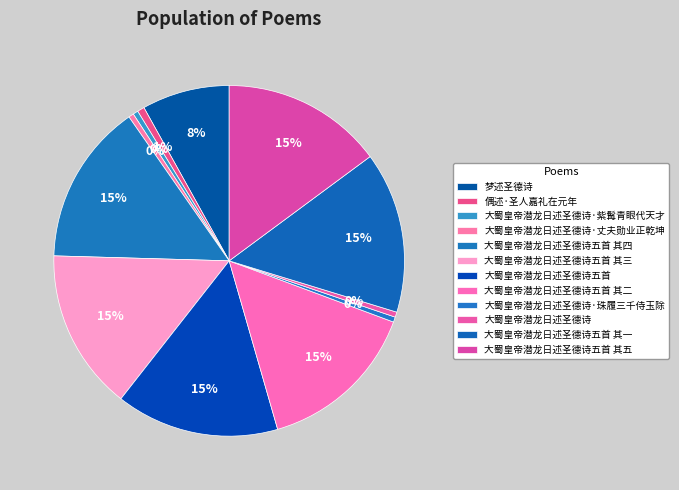

How many slices are in this pie chart?

12